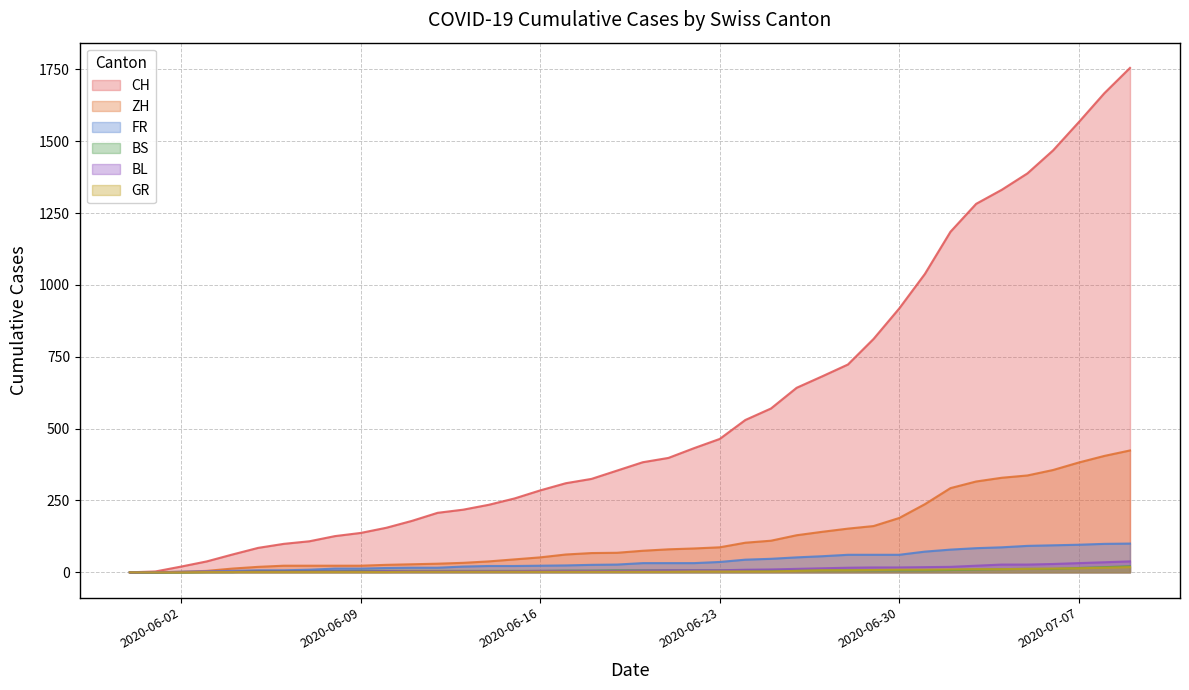

Count the number of data series in this chart.

6